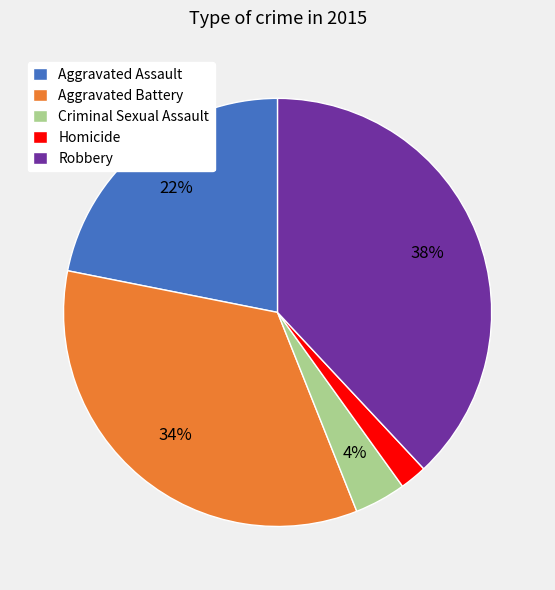

What is the largest slice in the pie chart?

Robbery